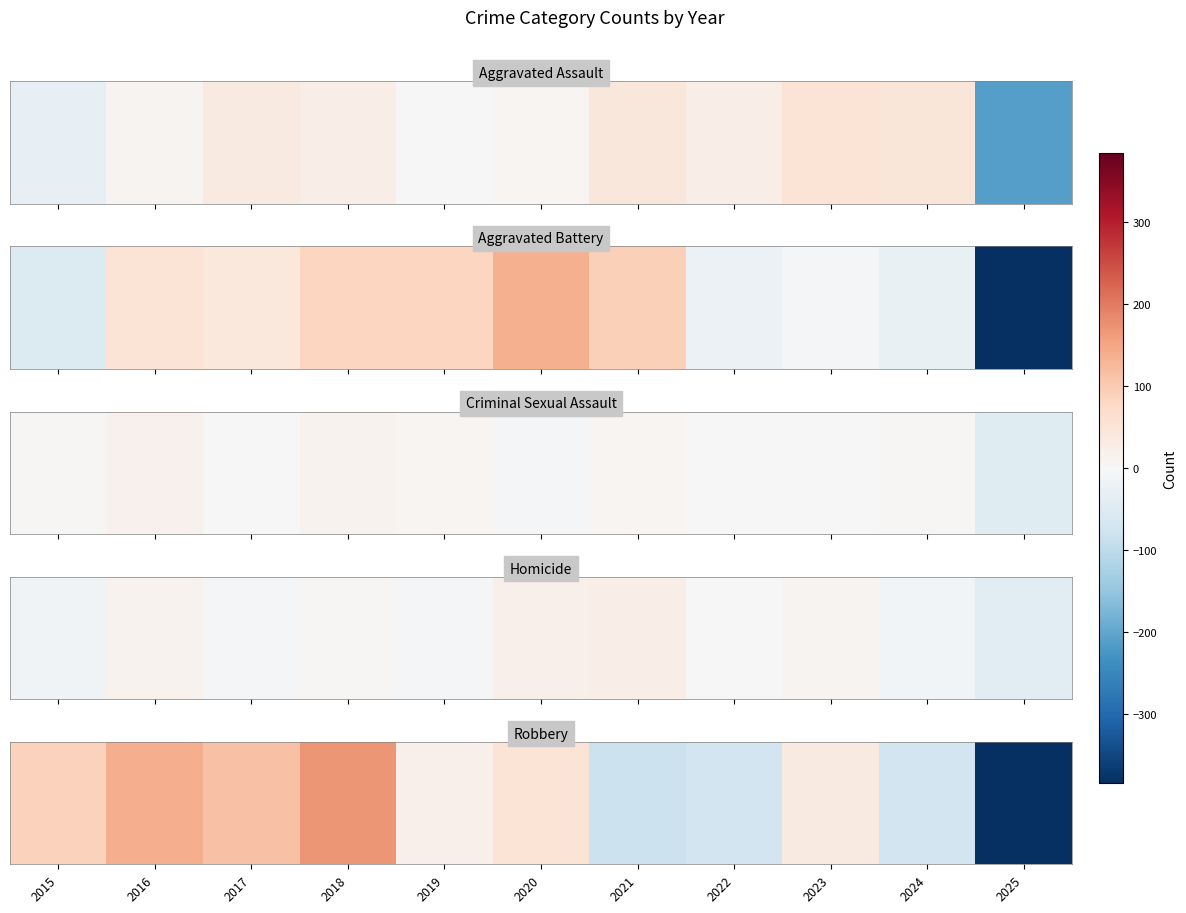

True or false: the data shows 114.1 at 2017.

True